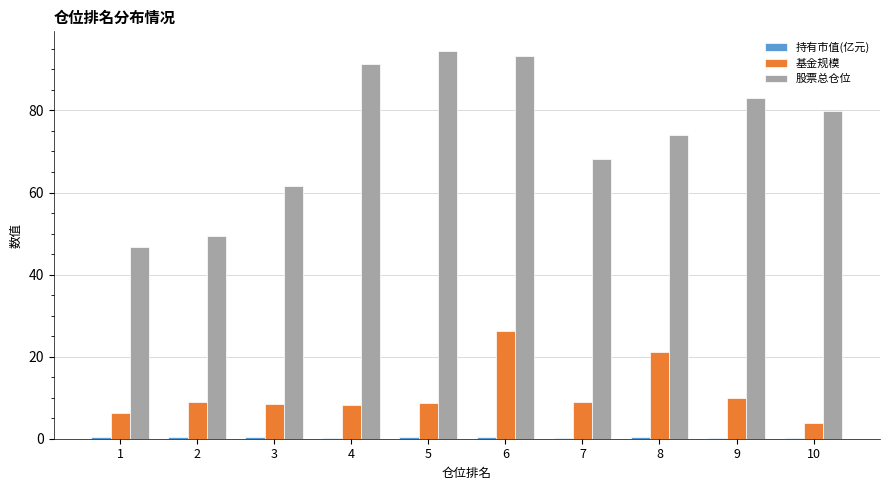

Between 4 and 7, which series saw the biggest shift?

股票总仓位